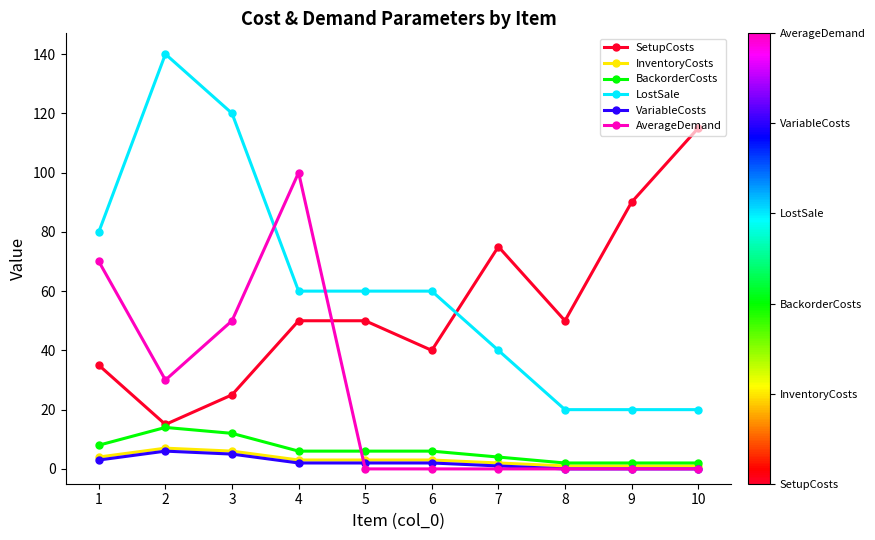

What is the greatest value displayed?

140